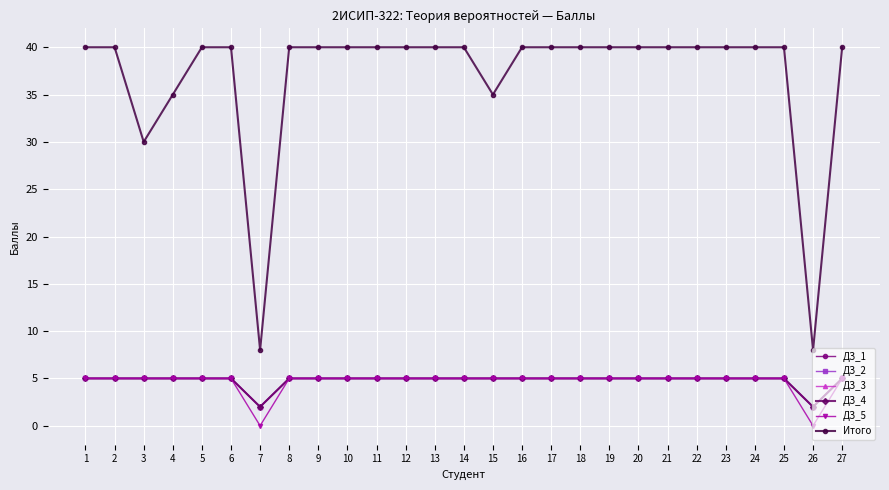

Is the value of Итого at 1 greater than the value of ДЗ_5 at 3?

Yes